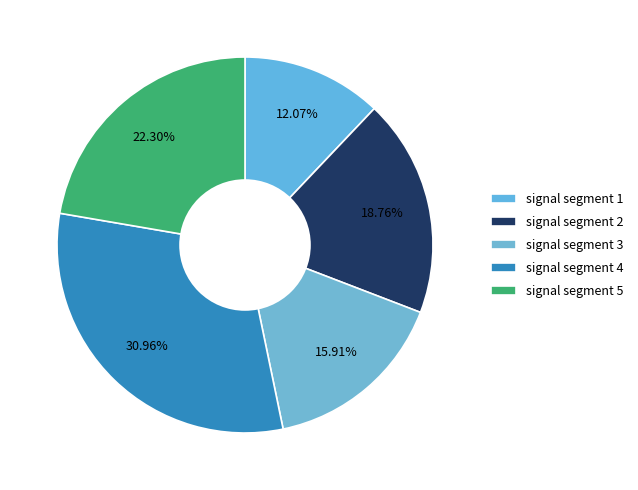

To the nearest percent, what is the difference between the largest and smallest slice percentages?

19%